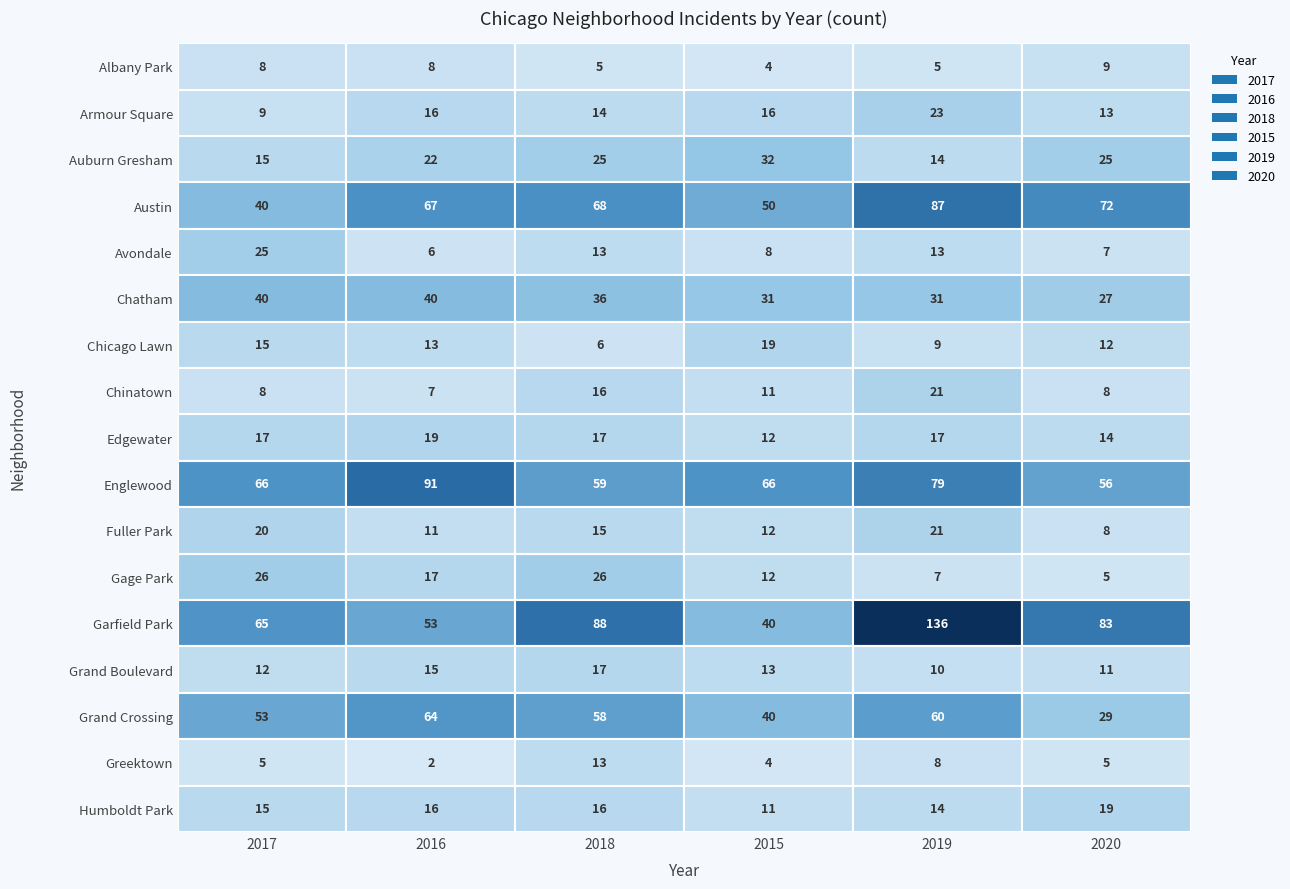

Is it true that 2016 equals 26 at 1?

False